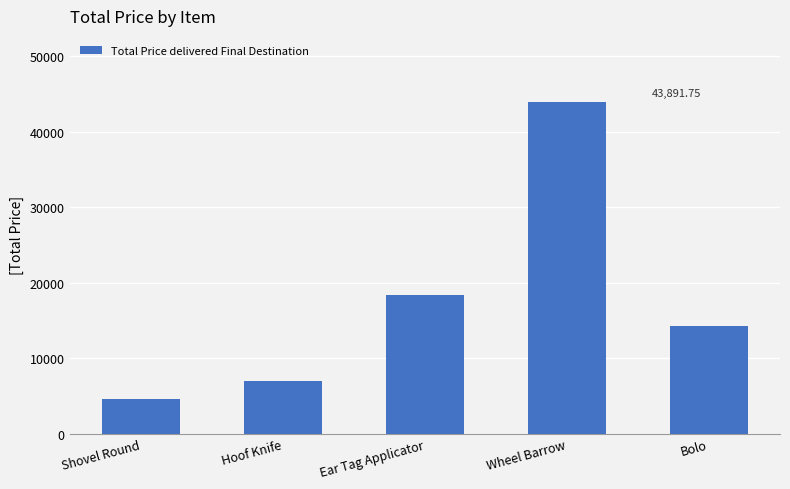

Rank the categories by value from highest to lowest.

Wheel Barrow, Ear Tag Applicator, Bolo, Hoof Knife, Shovel Round